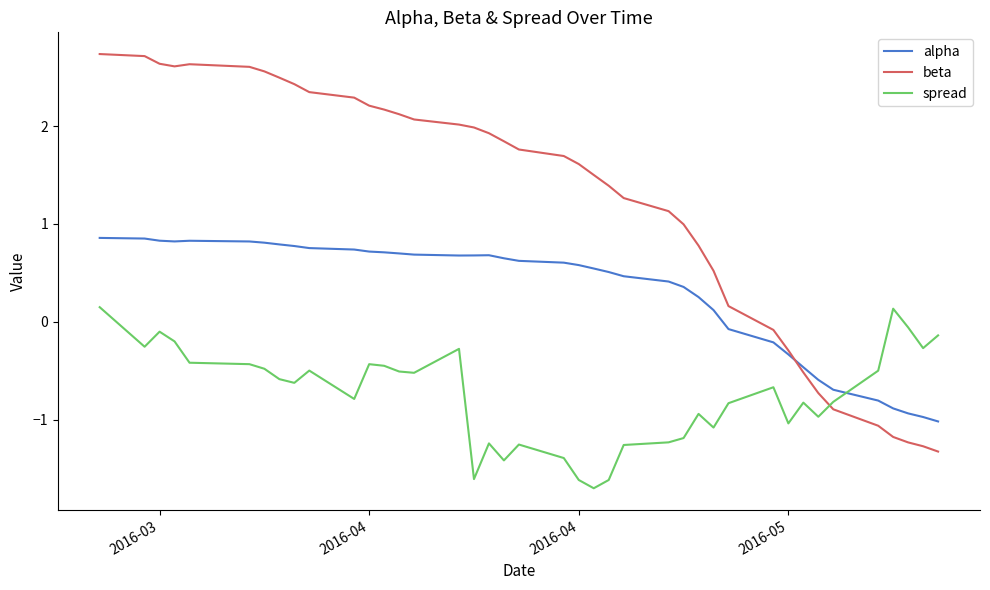

True or false: spread and alpha intersect in this chart.

True